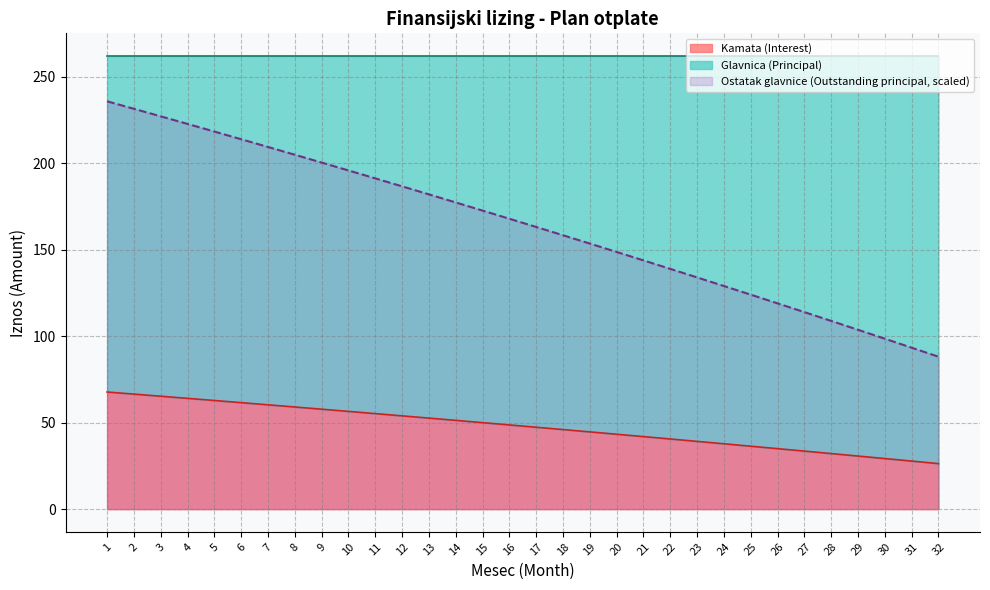

How many lines are shown in the chart?

2